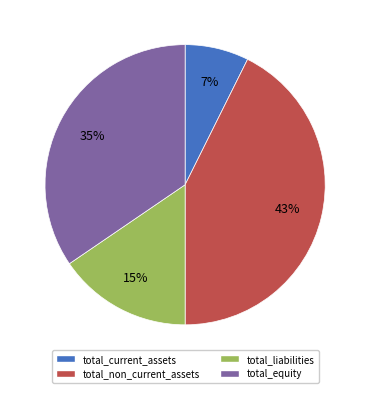

What is the largest slice in the pie chart?

total_non_current_assets